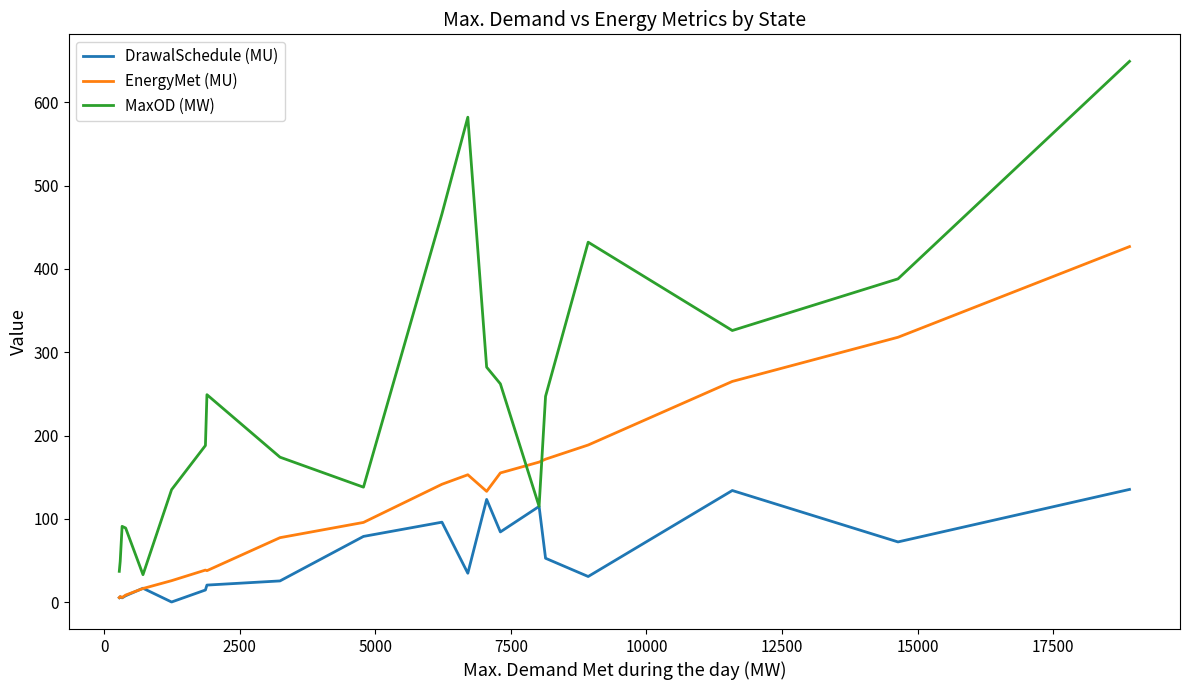

Rank the series by their maximum value, from highest to lowest.

MaxOD (MW), EnergyMet (MU), DrawalSchedule (MU)